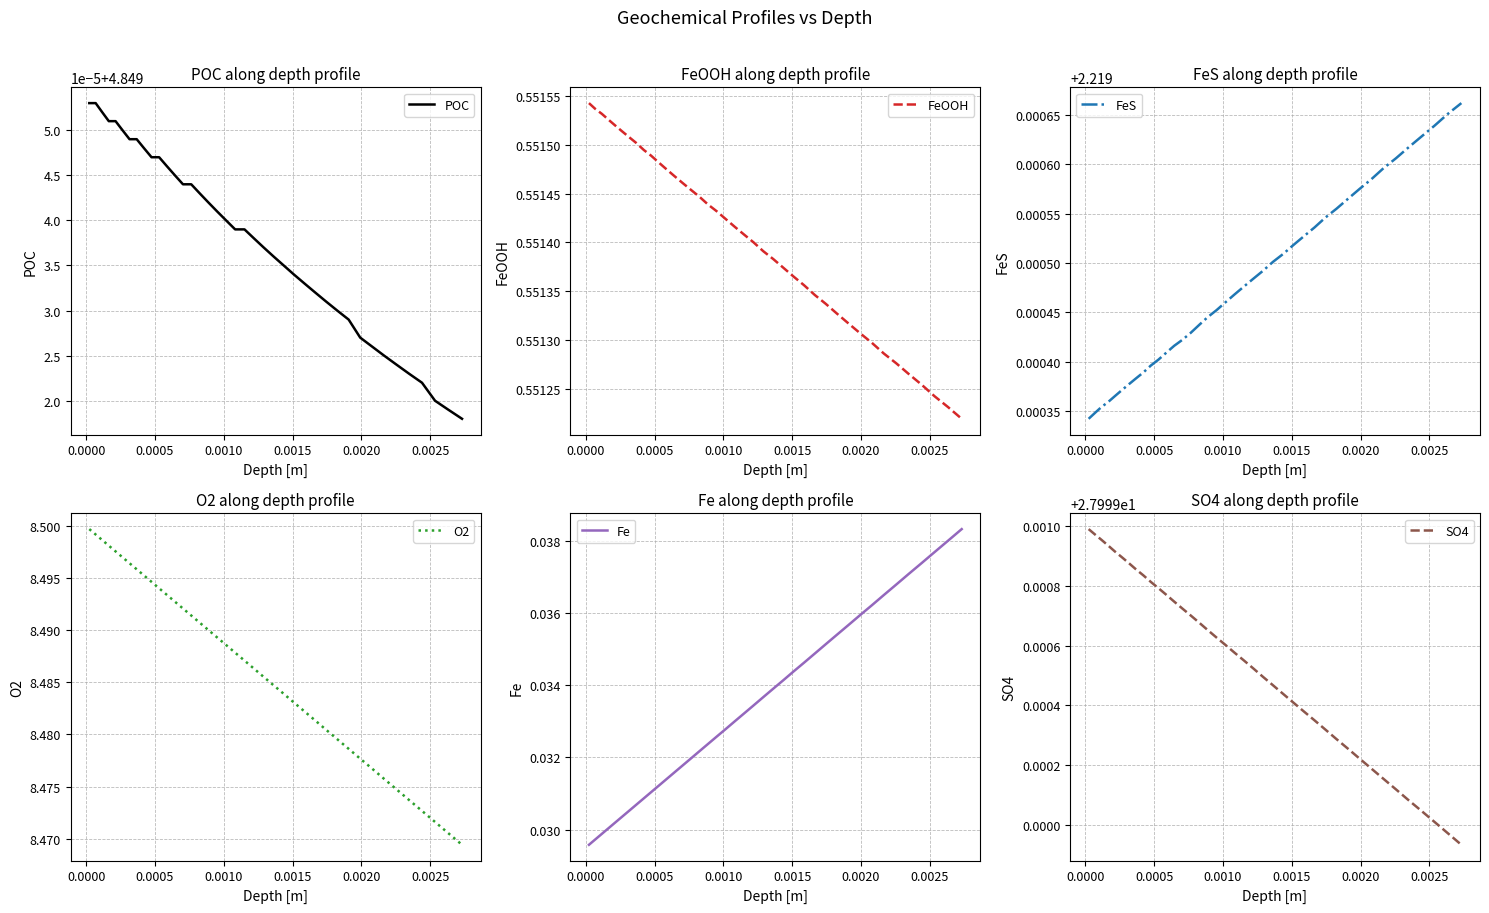

At how many categories does at least one series exceed 20?

40